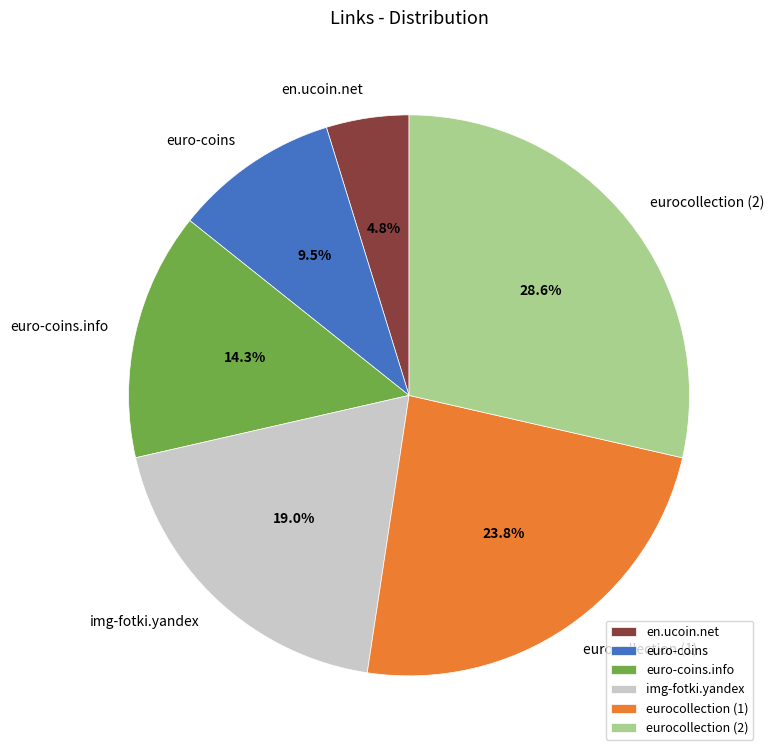

Between eurocollection (2) and euro-coins.info, which is larger?

eurocollection (2)